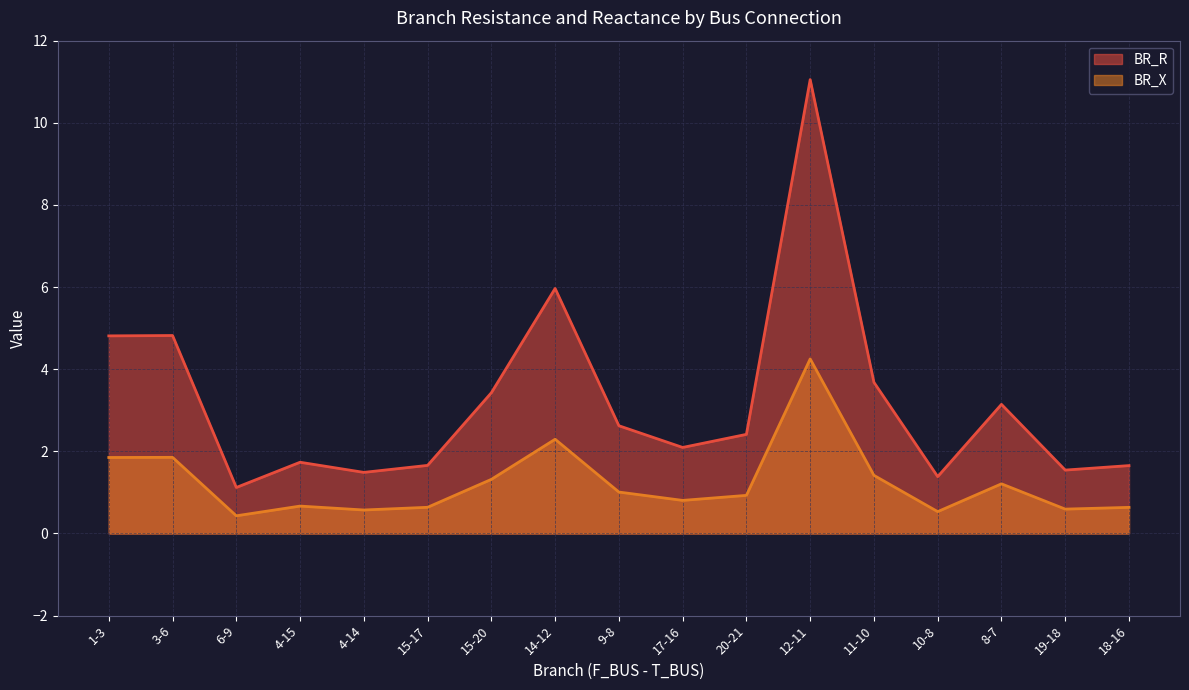

How many lines are shown in the chart?

2